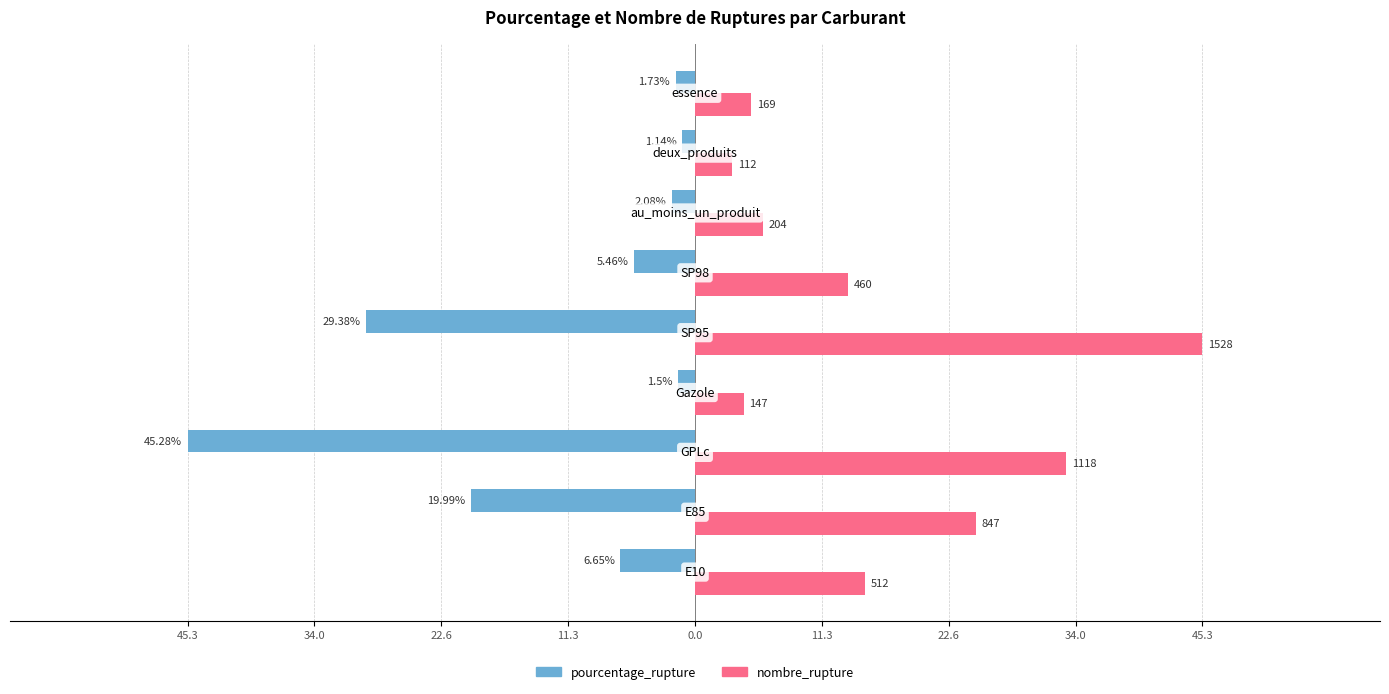

What is the sum of all pourcentage_rupture values?

-113.2